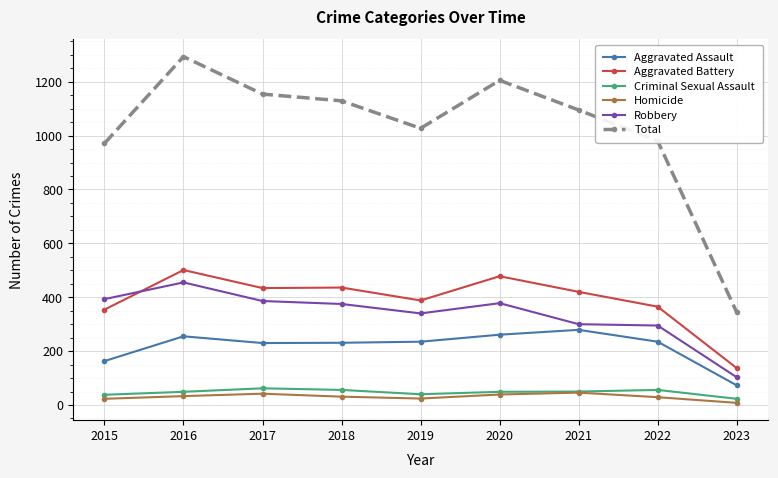

At which label does Aggravated Battery first exceed 420?

2016